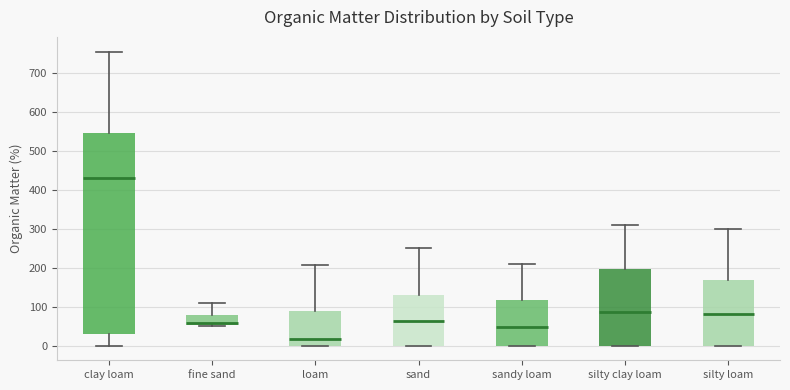

Reading left to right, read every box against the y-axis: the position of its median line, the range the box covers, and the ends of its whiskers. The values are not printed on the chart, so give them approximately, as read against the axis.

clay loam: median 430, box 30 to 550, whiskers 0 to 760
fine sand: median 60, box 50 to 80, whiskers 50 to 110
loam: median 20, box 0 to 90, whiskers 0 to 210
sand: median 60, box 0 to 130, whiskers 0 to 250
sandy loam: median 50, box 0 to 120, whiskers 0 to 210
silty clay loam: median 90, box 0 to 200, whiskers 0 to 310
silty loam: median 80, box 0 to 170, whiskers 0 to 300